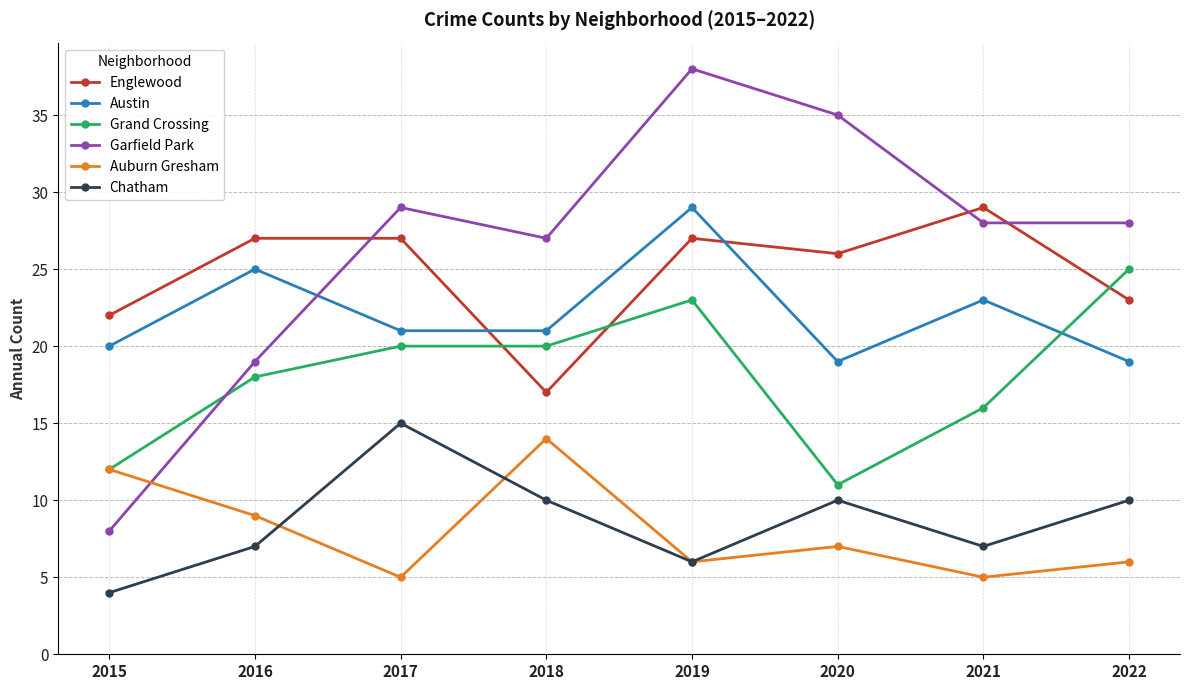

Reading right to left, list all the values displayed in this chart.

Englewood: 23	29	26	27	17	27	27	22
Austin: 19	23	19	29	21	21	25	20
Grand Crossing: 25	16	11	23	20	20	18	12
Garfield Park: 28	28	35	38	27	29	19	8
Auburn Gresham: 6	5	7	6	14	5	9	12
Chatham: 10	7	10	6	10	15	7	4